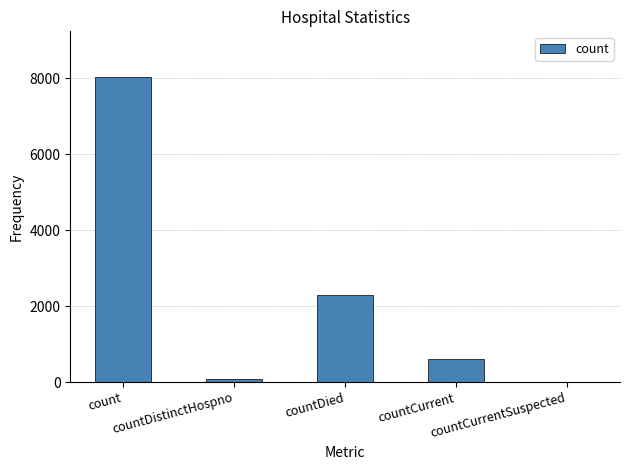

What is the average value?

2200